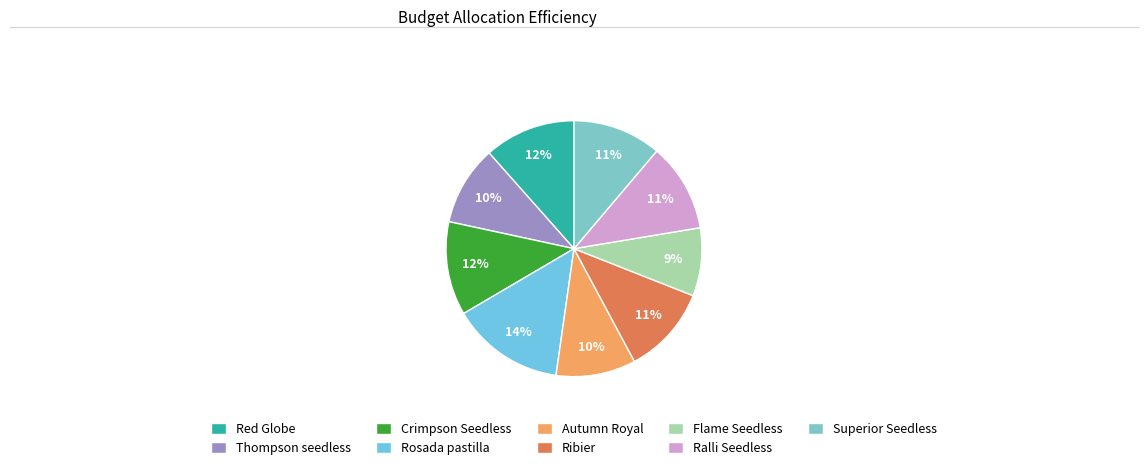

Which category has the biggest portion of the pie?

Rosada pastilla